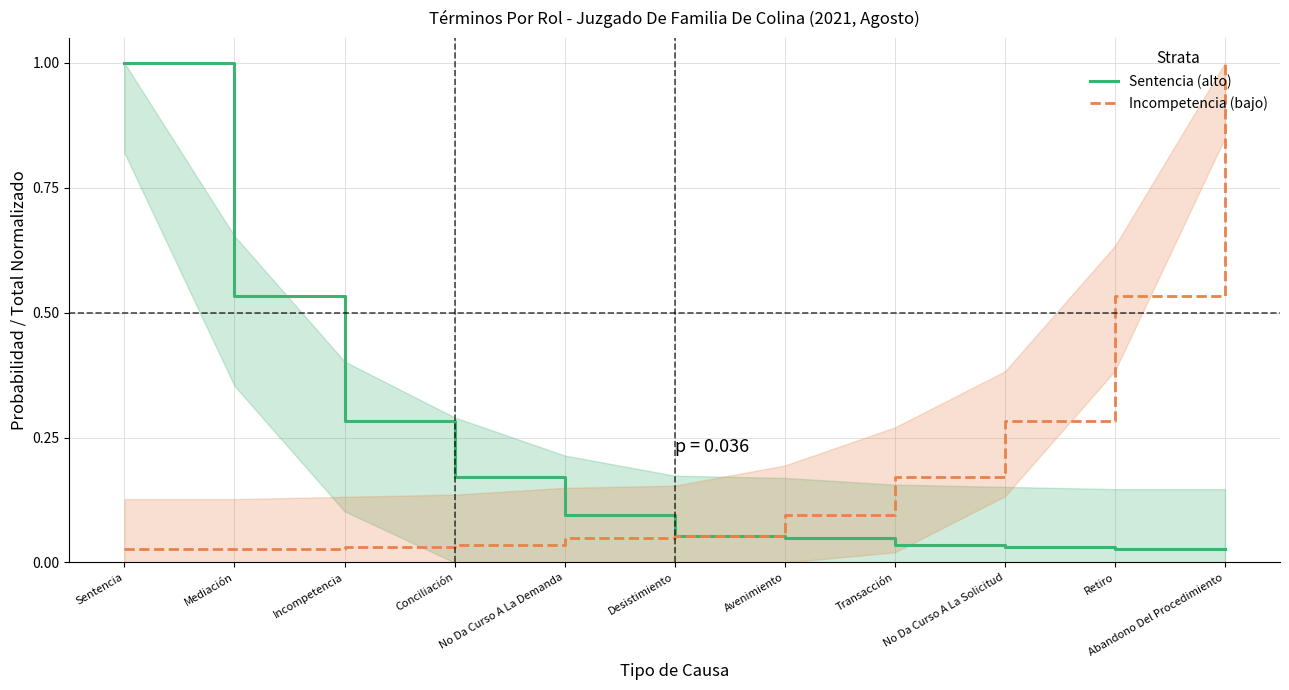

Reading right to left, extract all data points from this chart.

Sentencia (alto): Abandono Del Procedimiento=0.0	Retiro=0.0	No Da Curso A La Solicitud=0.0	Transacción=0.0	Avenimiento=0.0	Desistimiento=0.1	No Da Curso A La Demanda=0.1	Conciliación=0.2	Incompetencia=0.3	Mediación=0.5	Sentencia=1.0
Incompetencia (bajo): Abandono Del Procedimiento=1.0	Retiro=0.5	No Da Curso A La Solicitud=0.3	Transacción=0.2	Avenimiento=0.1	Desistimiento=0.1	No Da Curso A La Demanda=0.0	Conciliación=0.0	Incompetencia=0.0	Mediación=0.0	Sentencia=0.0